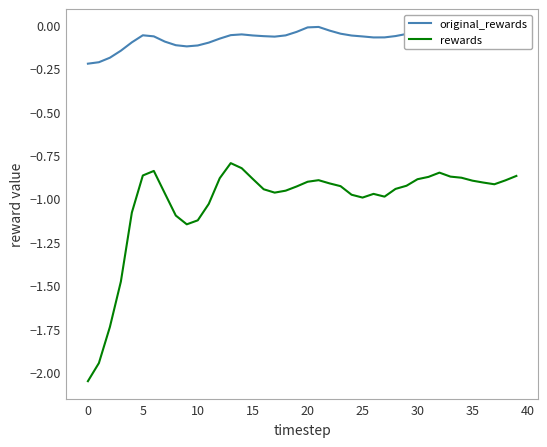

List the series in order of their peak value, highest first.

original_rewards, rewards